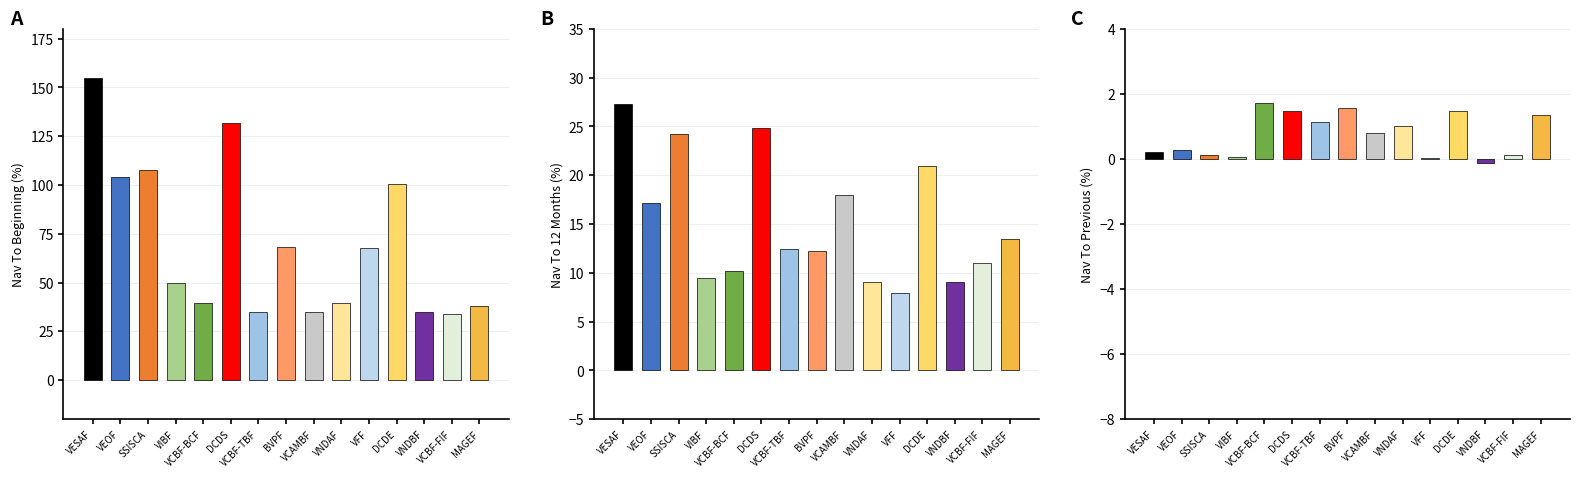

Reading left to right, transcribe all the data shown in this chart.

Nav To Beginning: VESAF=154.7	VEOF=104.1	SSISCA=107.9	VIBF=49.9	VCBF-BCF=39.6	DCDS=131.7	VCBF-TBF=35.0	BVPF=68.3	VCAMBF=35.0	VNDAF=39.5	VFF=67.5	DCDE=100.4	VNDBF=35.0	VCBF-FIF=34.0	MAGEF=37.8
Nav To12Months: VESAF=27.3	VEOF=17.1	SSISCA=24.2	VIBF=9.5	VCBF-BCF=10.2	DCDS=24.8	VCBF-TBF=12.4	BVPF=12.2	VCAMBF=18.0	VNDAF=9.1	VFF=8.0	DCDE=21.0	VNDBF=9.1	VCBF-FIF=11.0	MAGEF=13.4
Nav To Previous: VESAF=0.2	VEOF=0.3	SSISCA=0.1	VIBF=0.1	VCBF-BCF=1.7	DCDS=1.5	VCBF-TBF=1.1	BVPF=1.6	VCAMBF=0.8	VNDAF=1.0	VFF=0.0	DCDE=1.5	VNDBF=-0.1	VCBF-FIF=0.1	MAGEF=1.4